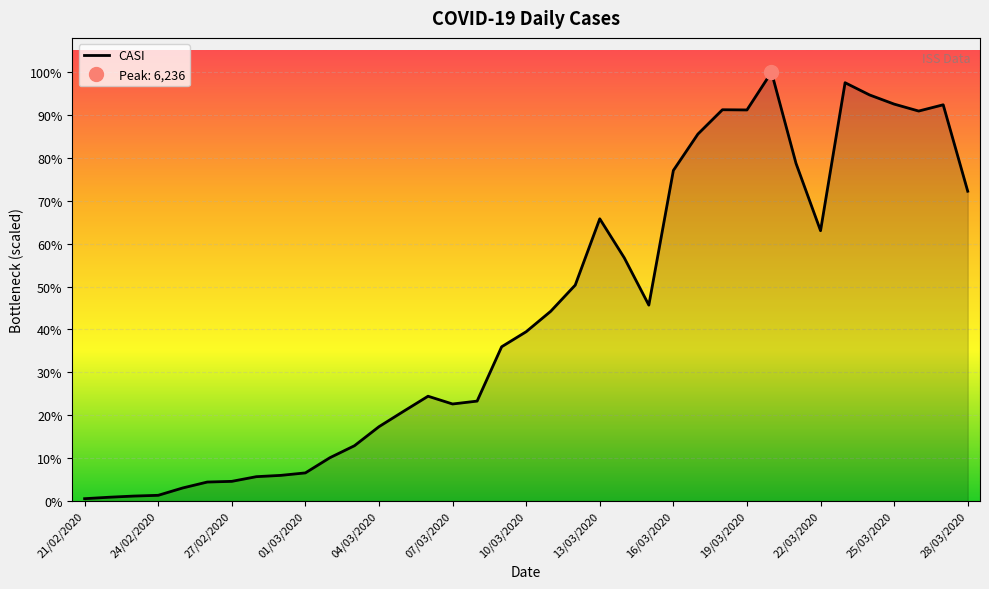

The value at 17 is 1294. True or false?

False